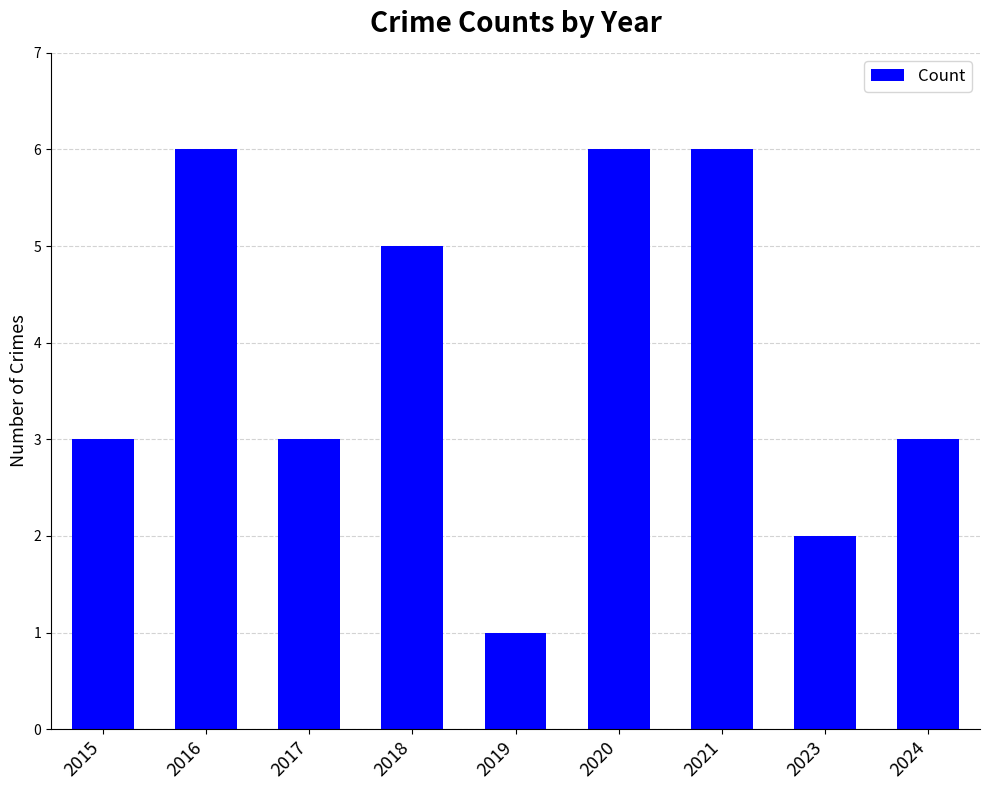

Approximately how many times larger is the value at 2015 compared to 2024?

1.0